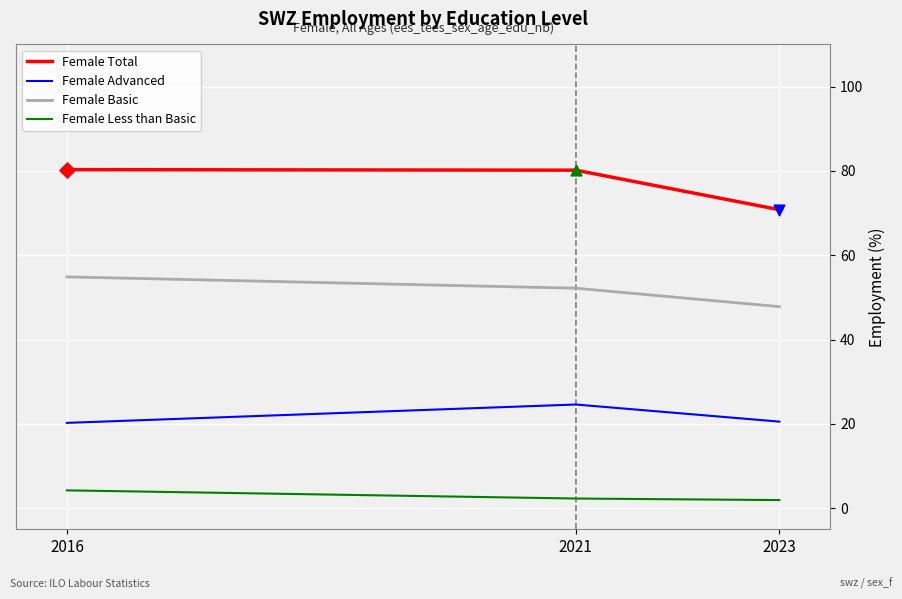

What is the total value across all series at 2023?

141.1